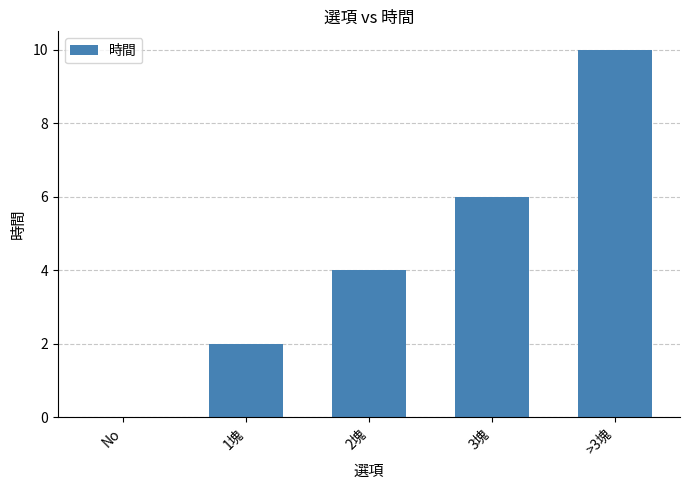

What is the approximate value at 2塊?

4